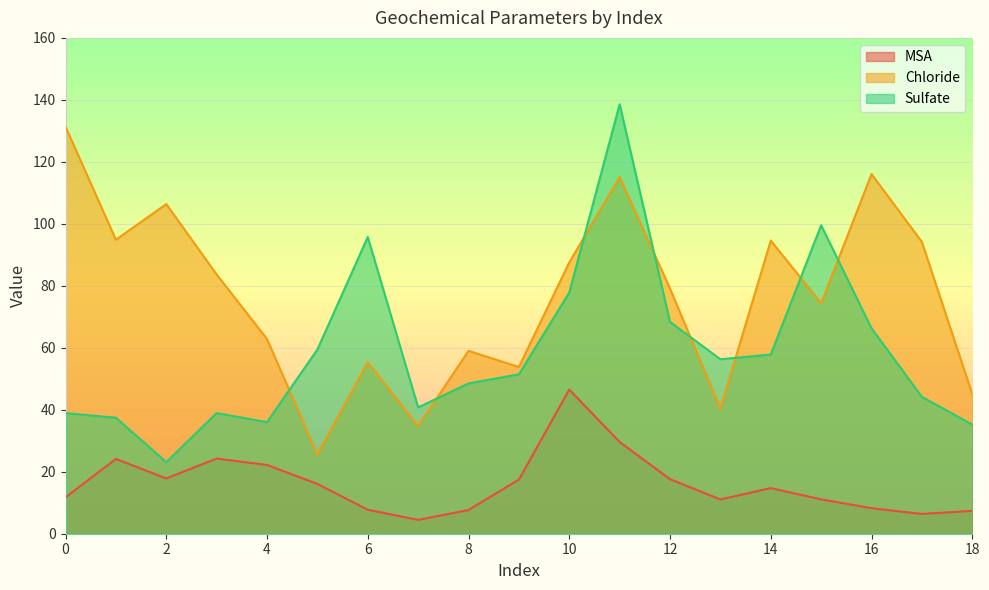

True or false: Chloride has more than 2 interior local peaks.

True